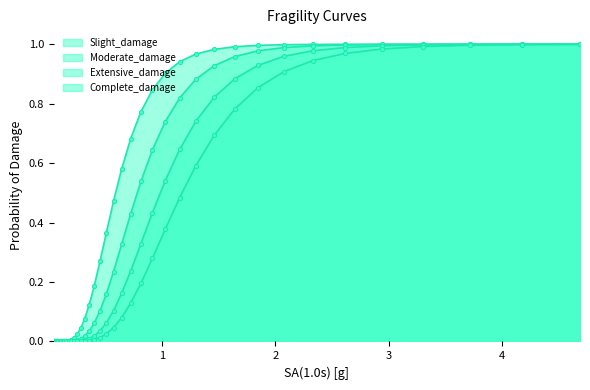

Which series has the largest total across all categories?

Slight_damage